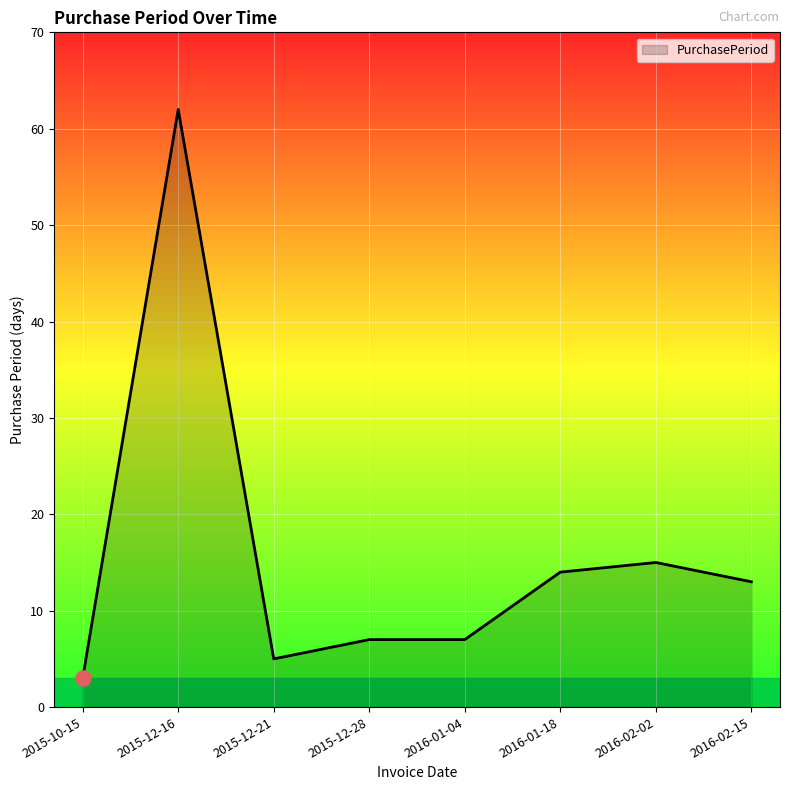

What is the ratio of the value at 2016-02-02 to the value at 2016-01-18?

1.1